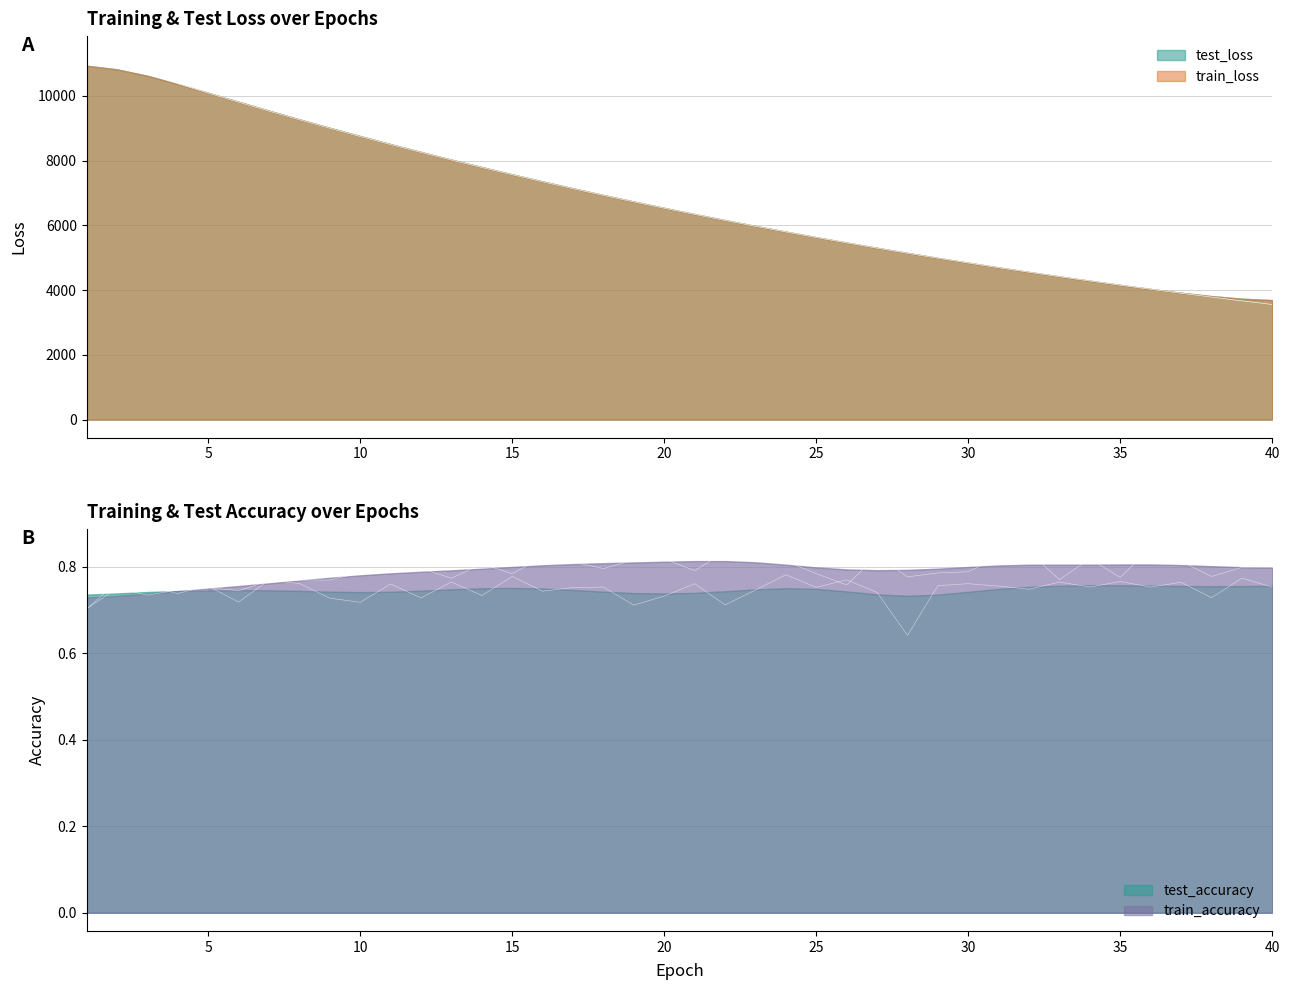

True or false: test_loss and train_accuracy intersect in this chart.

False